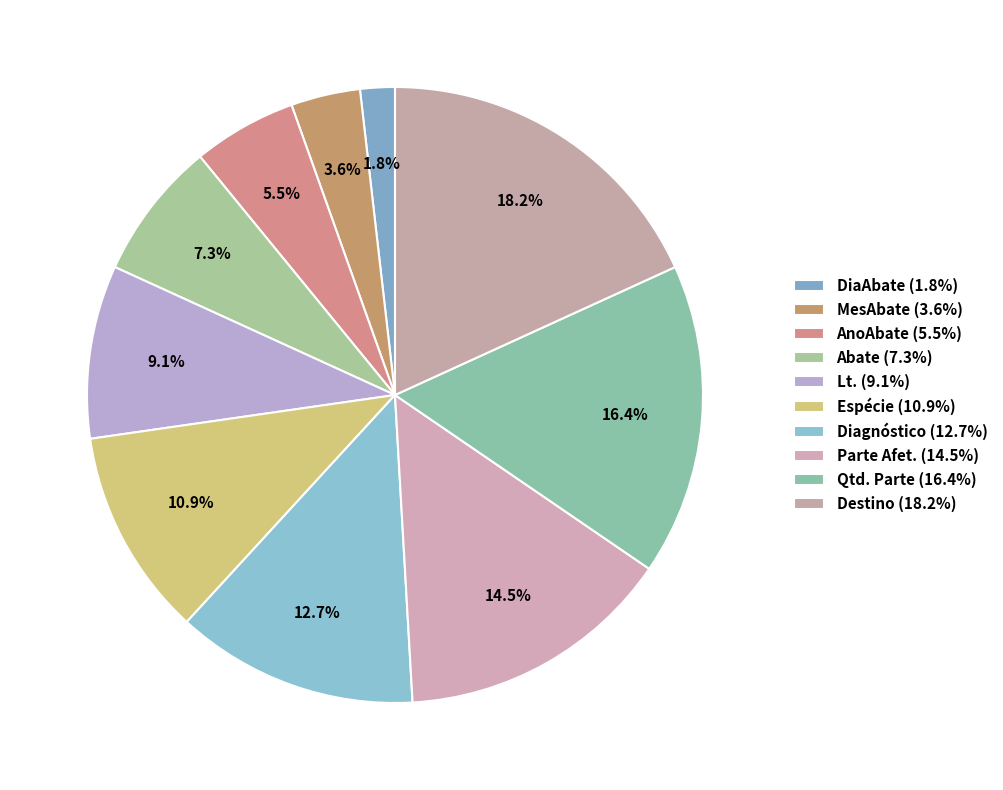

How many slices are in this pie chart?

10